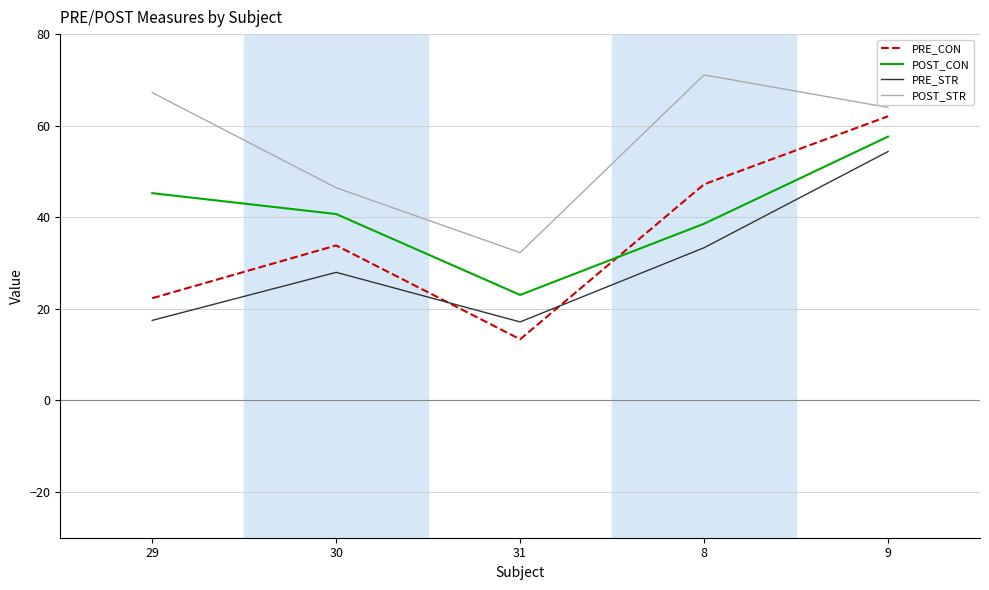

At which category does PRE_CON reach its first local valley?

31